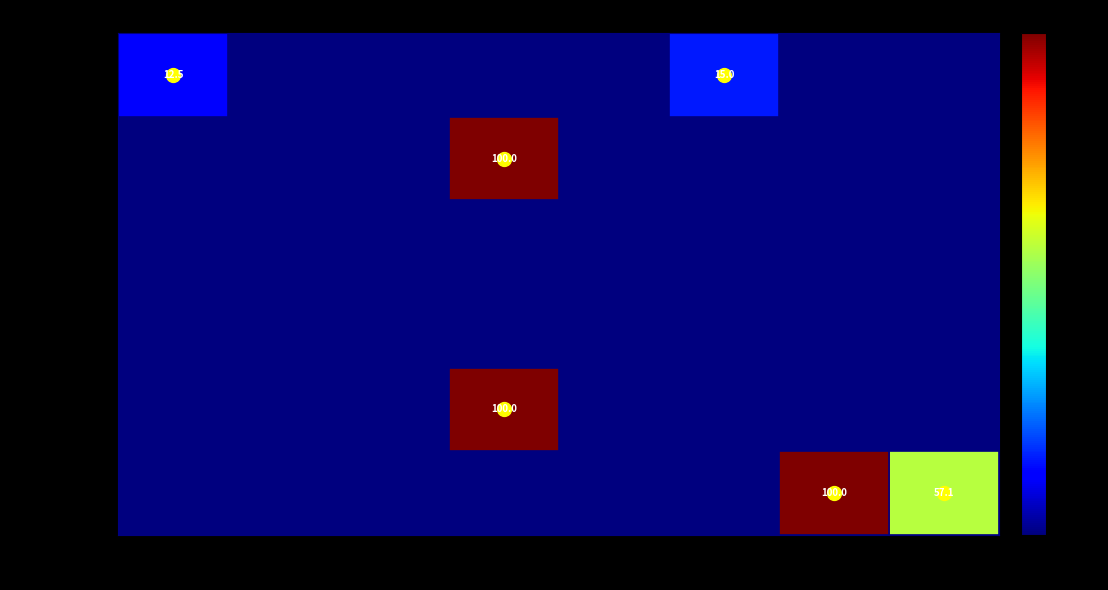

Is it true that Pakistan equals 0.0 at Inn 3?

True